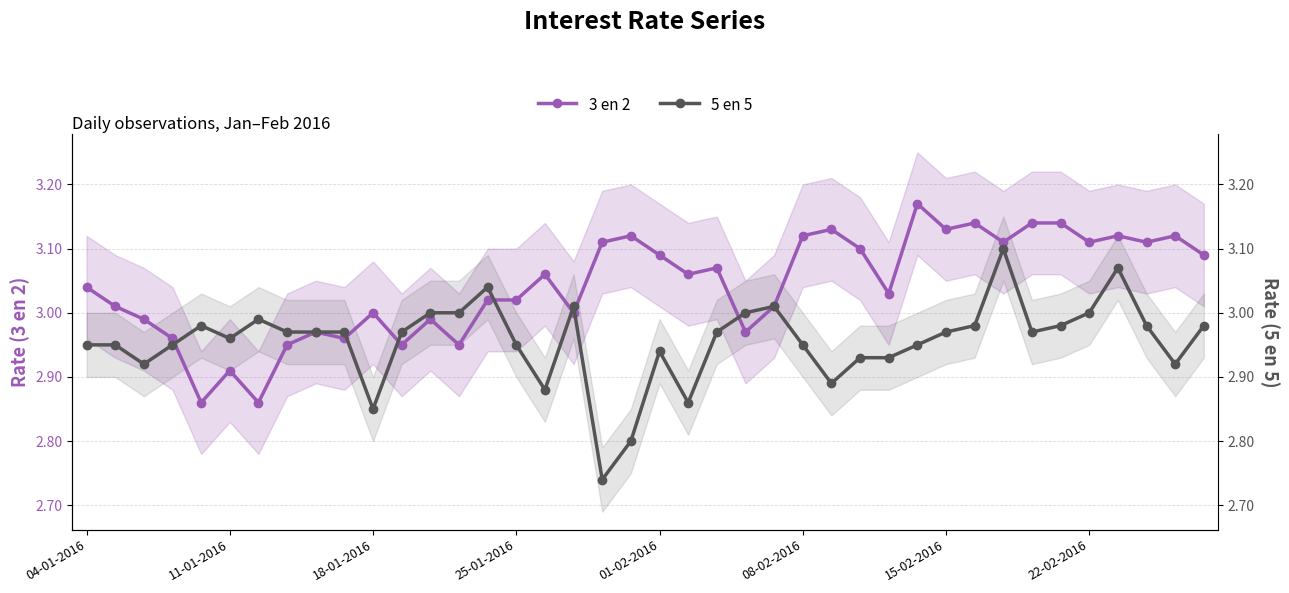

What is the value of the 3 en 2 point at the 22nd from the left?

3.1